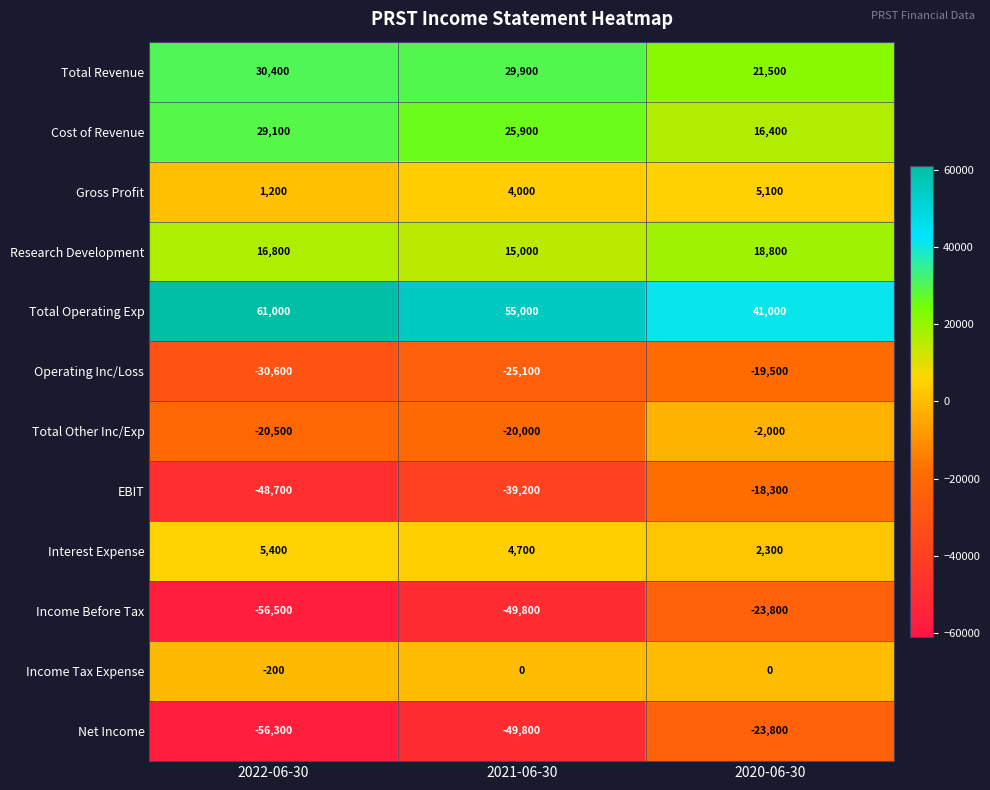

What is the difference between the highest and lowest values at 2021-06-30?

104800